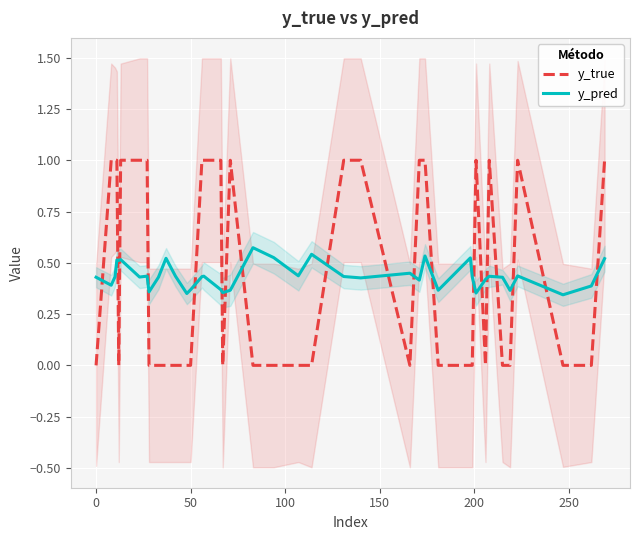

True or false: y_pred has more than 1 points higher than both neighbors.

True